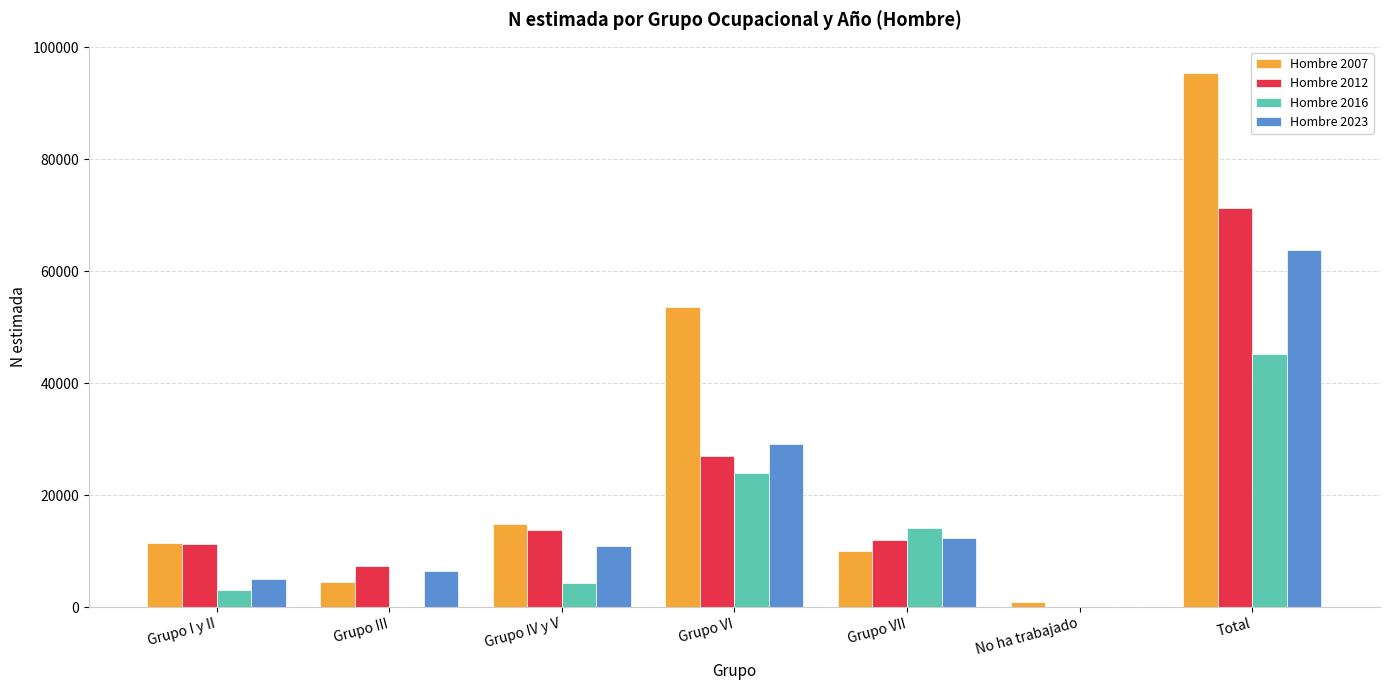

At which category is the sum across all series the highest?

Total